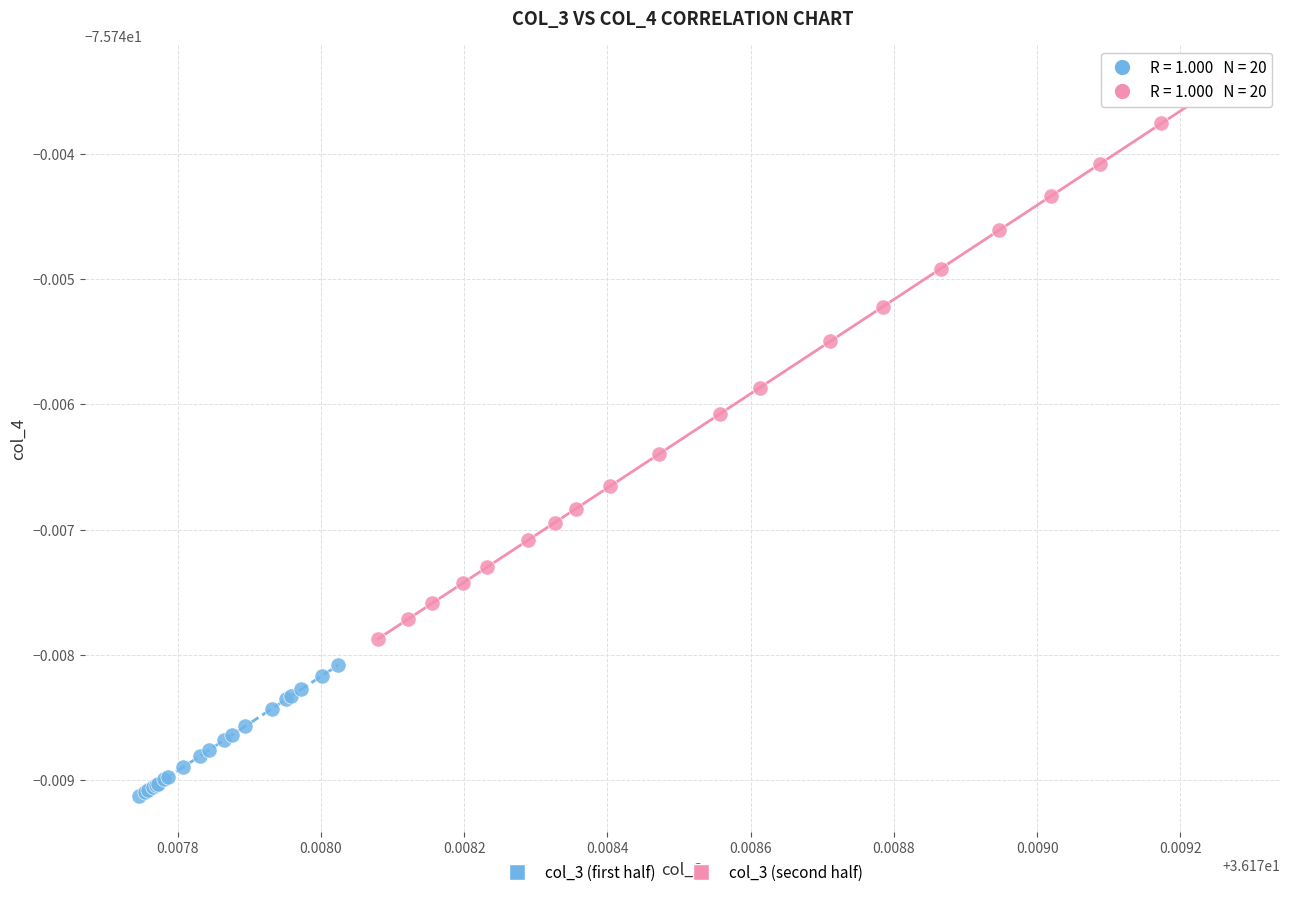

What are all the series names shown in the legend?

col_3 (first half), col_3 (second half)